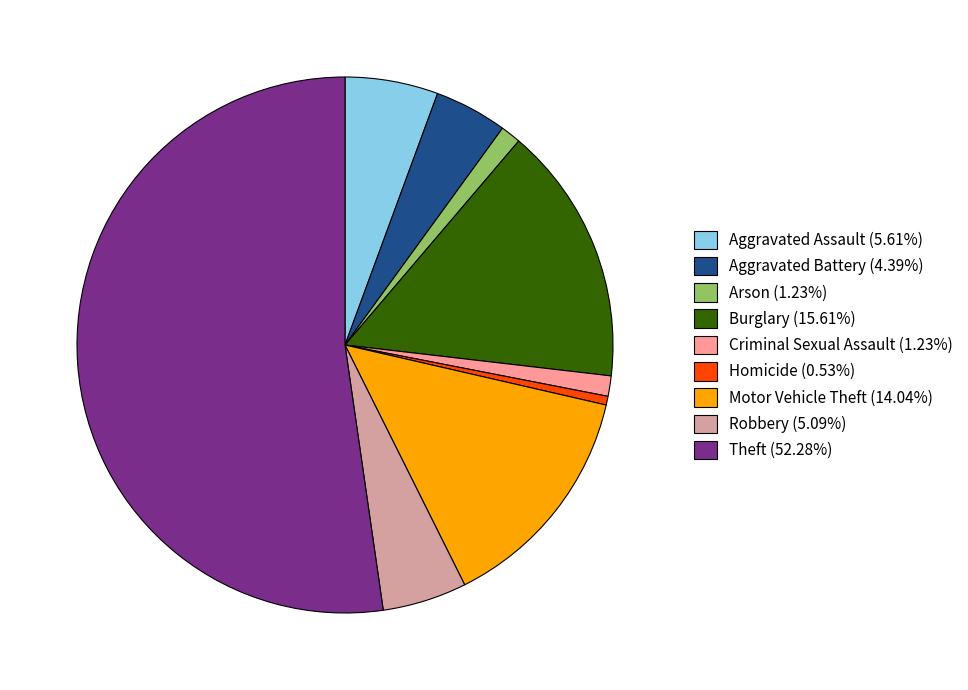

How many slices are in this pie chart?

9